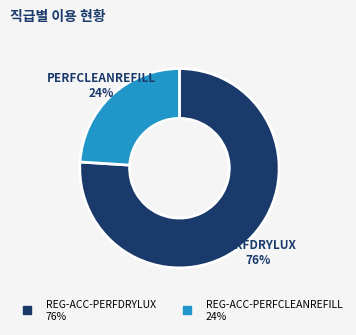

Which category accounts for the majority?

REG-ACC-PERFDRYLUX